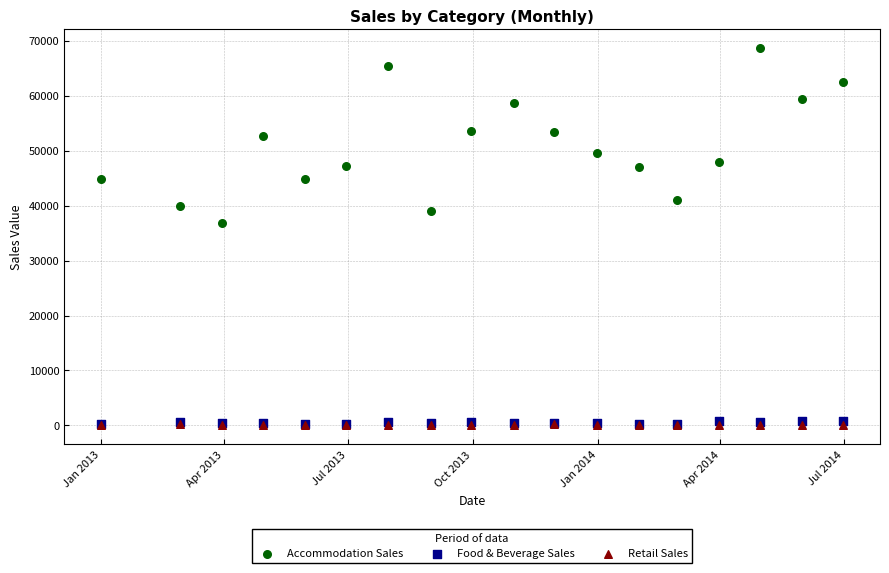

Across all series, what Y value is closest to 34313?

36772.1